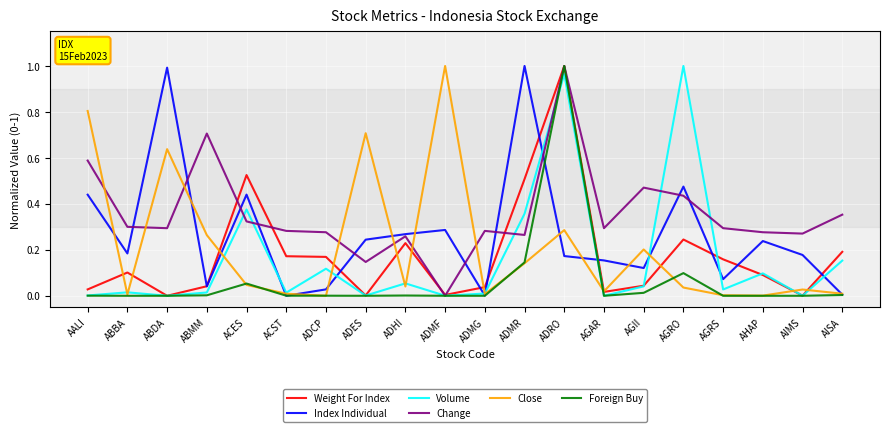

Which series has the largest total across all categories?

Change